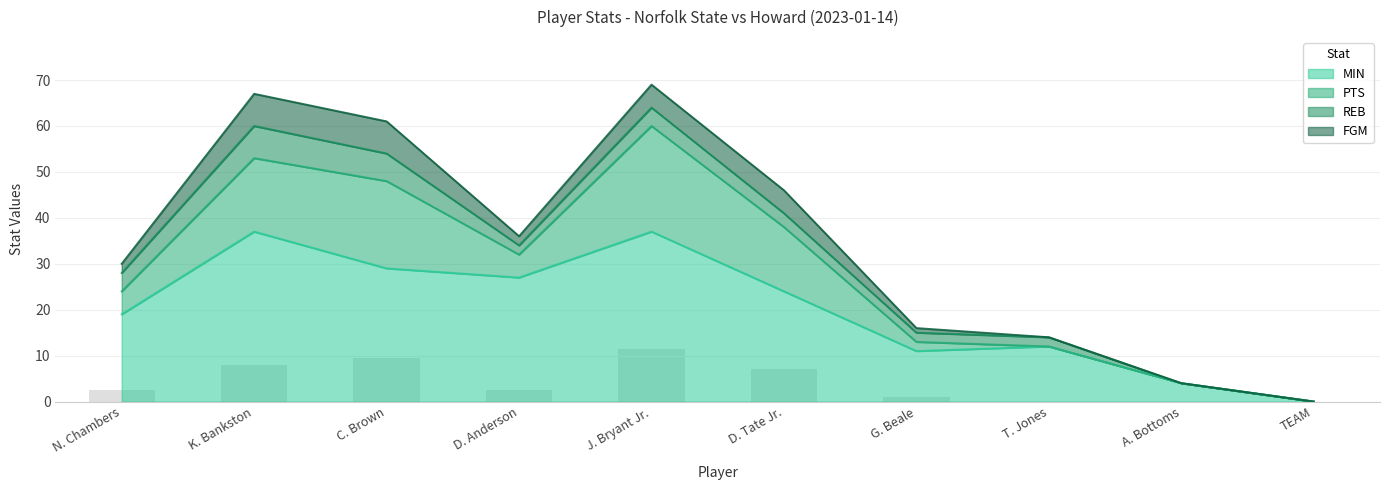

At which label is MIN closest to 18?

N. Chambers